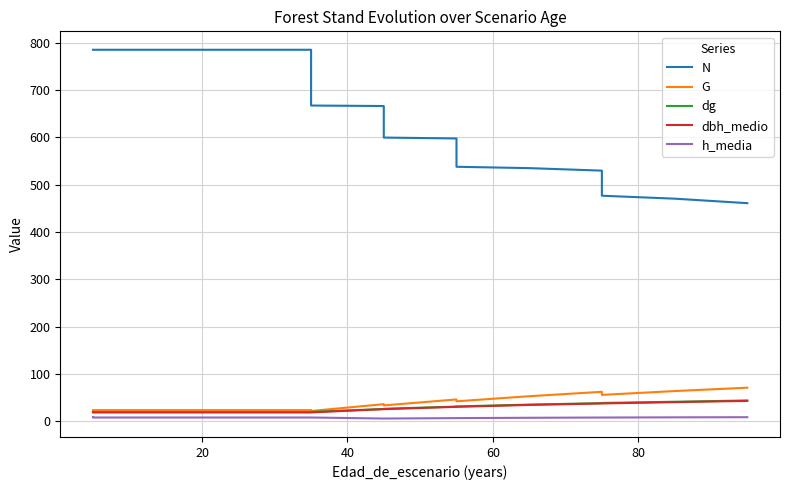

How many lines are shown in the chart?

5